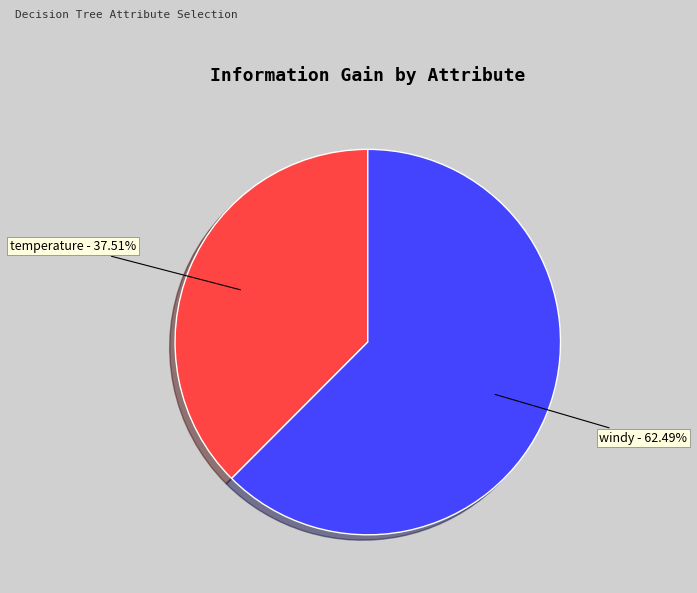

Is the sum of temperature - 37.51% and windy - 62.49% greater than half?

Yes